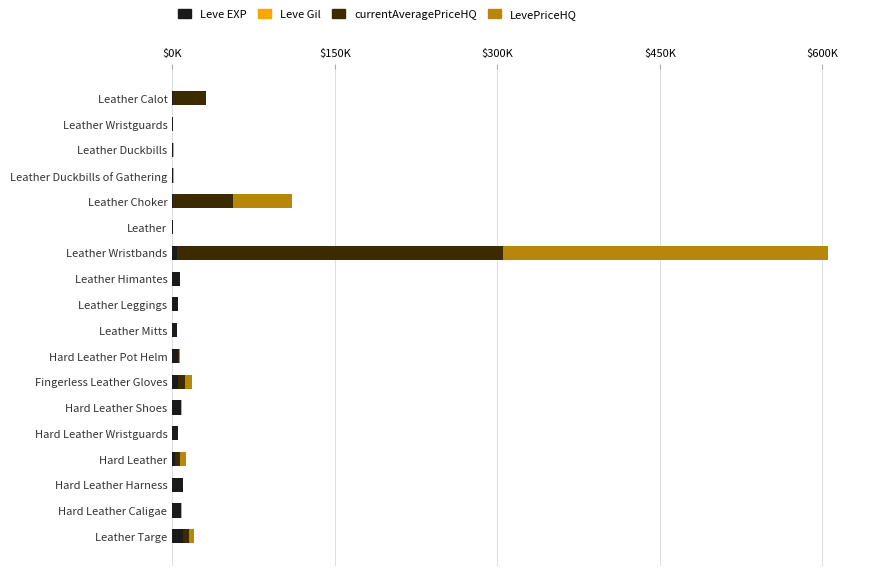

At which category is the sum across all series the highest?

Leather Wristbands